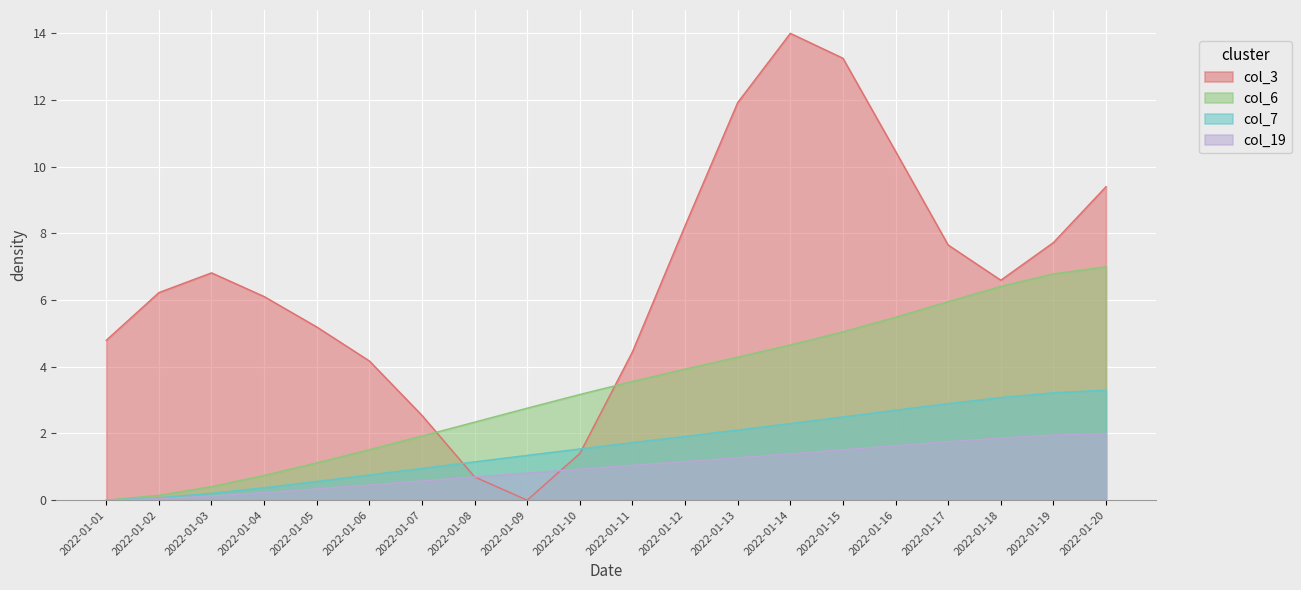

True or false: col_6 has a value of 6.4 at 2022-01-11.

False